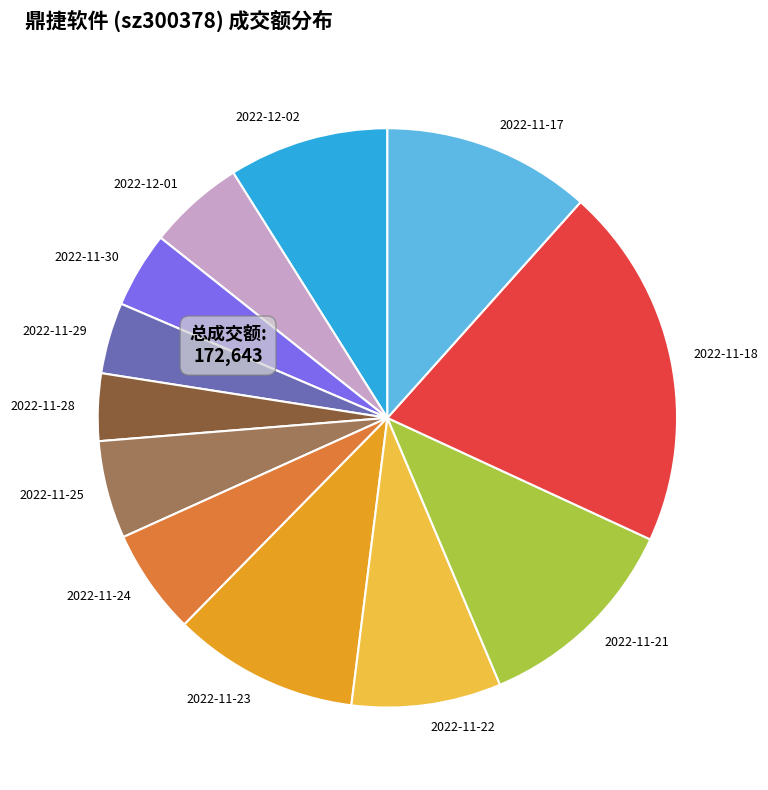

Combined, do 2022-12-02 and 2022-11-30 account for over 50%?

No